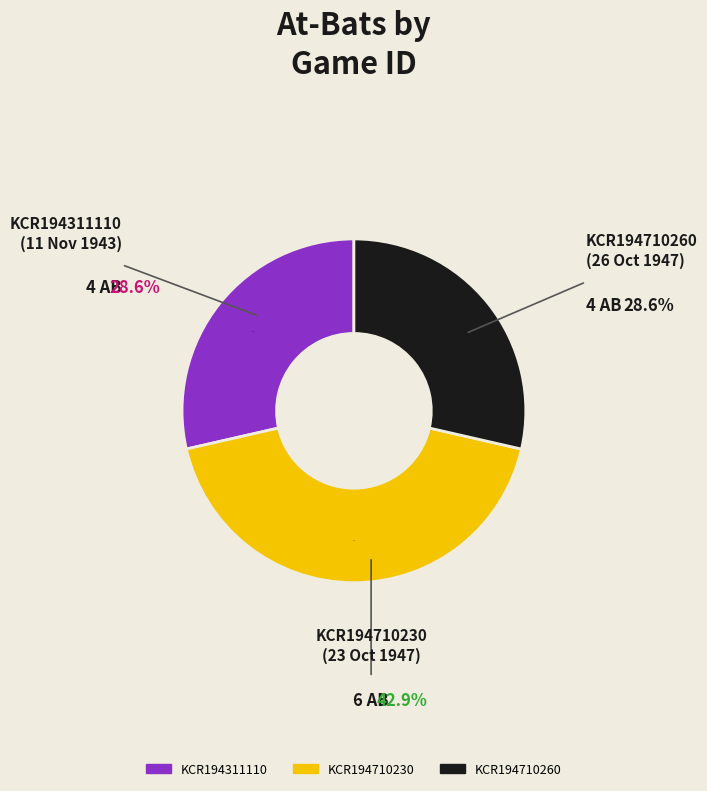

What percentage is the KCR194311110 slice, to the nearest percent?

29%